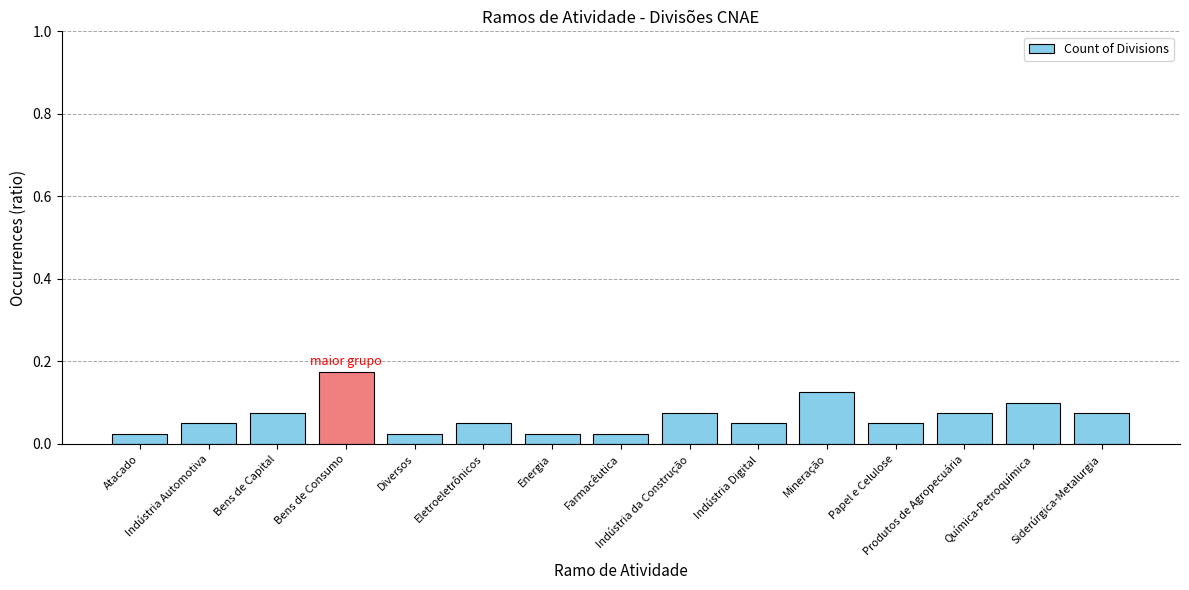

What is the label of the 4th bar from the left?

Bens de Consumo